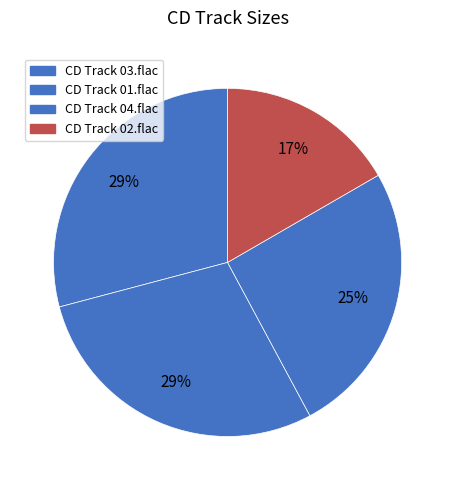

How many segments does this pie chart have?

4